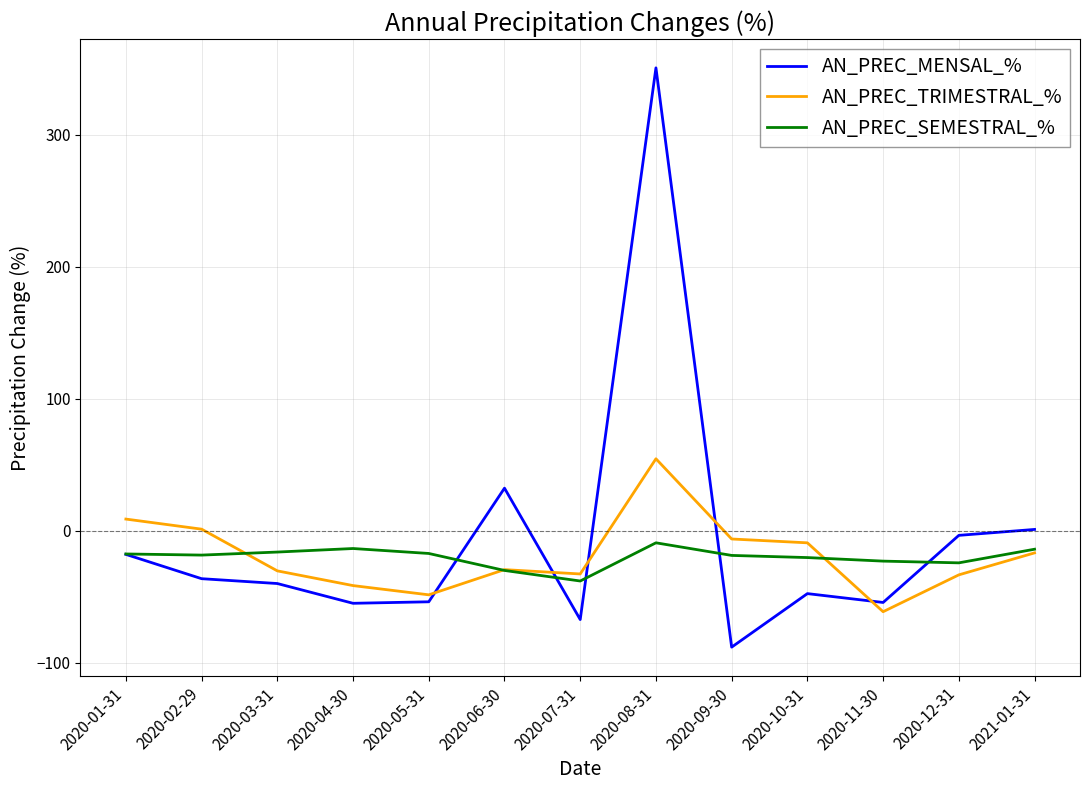

What is the greatest value displayed?

350.8